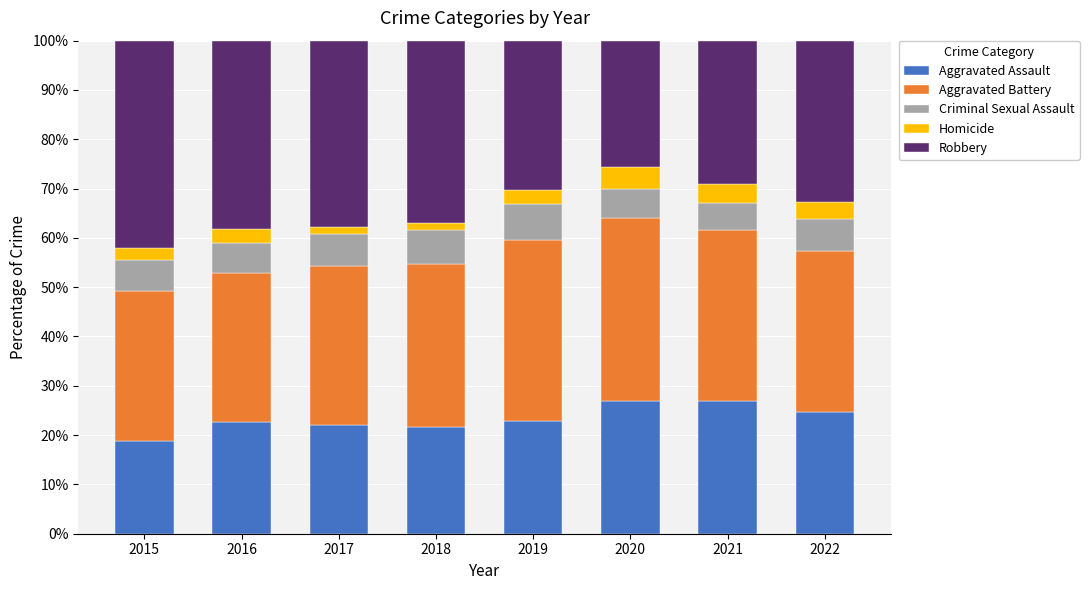

What is the maximum value for Aggravated Assault?

27.0